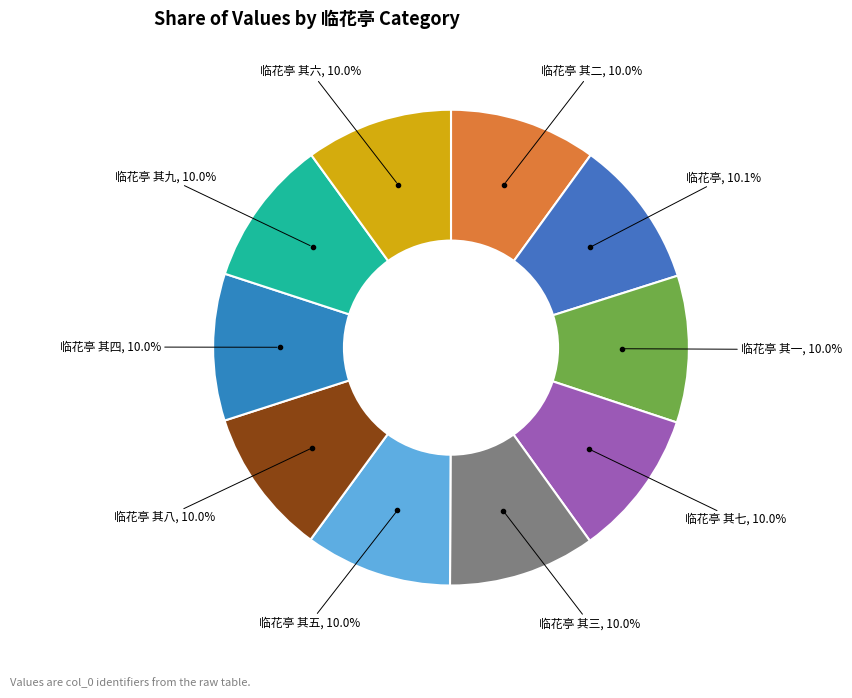

To the nearest percent, what portion does 临花亭 represent?

10%